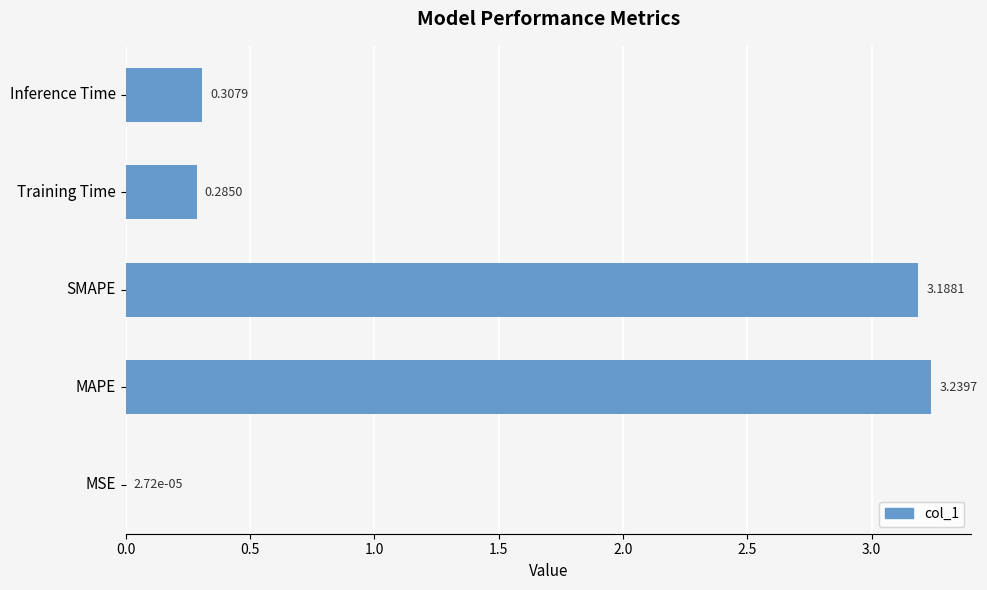

At which category does the chart reach its peak across all series?

MAPE